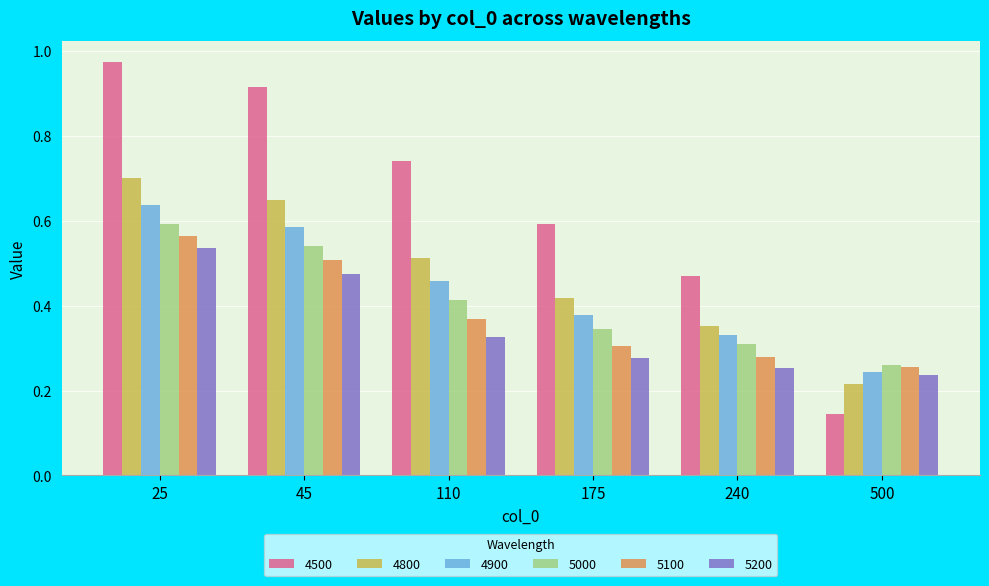

At which category is the sum across all series the highest?

25